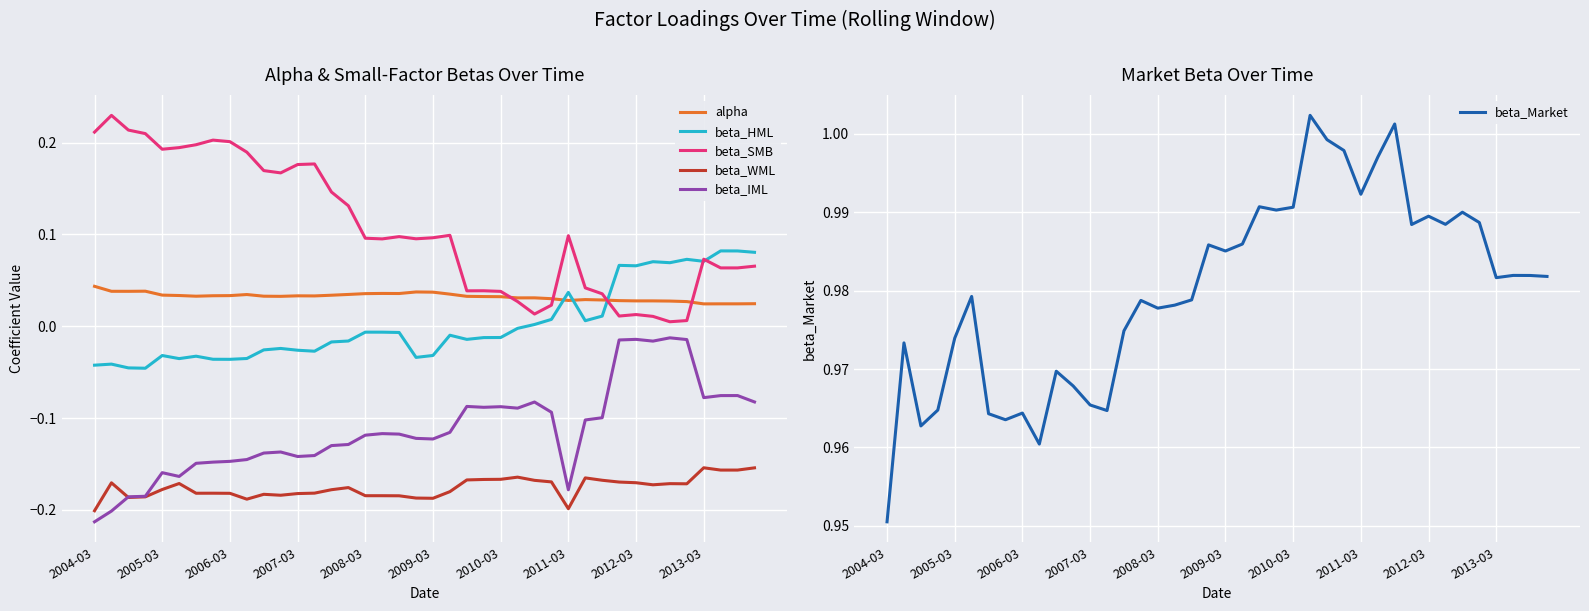

True or false: beta_IML has more than 0 interior local peaks.

True